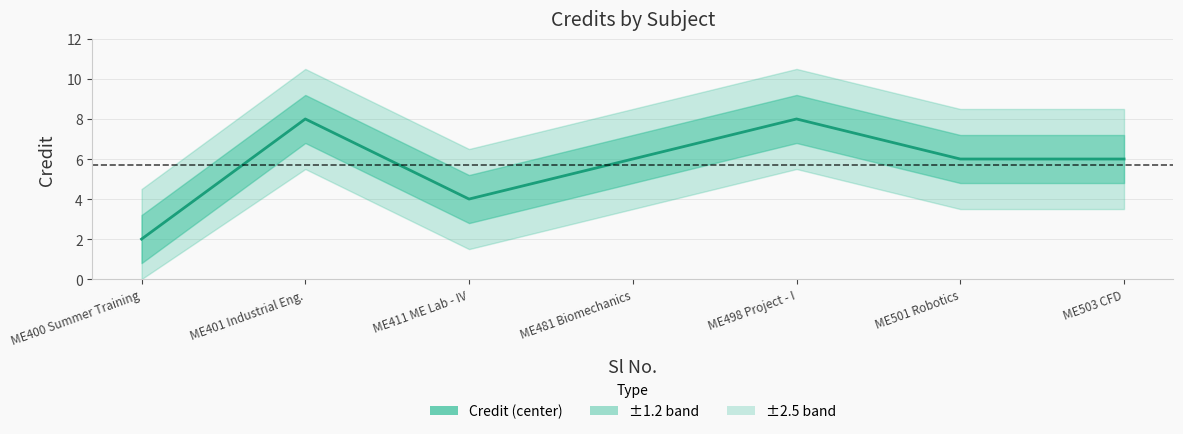

What is the label of the 4th point from the right?

ME481 Biomechanics